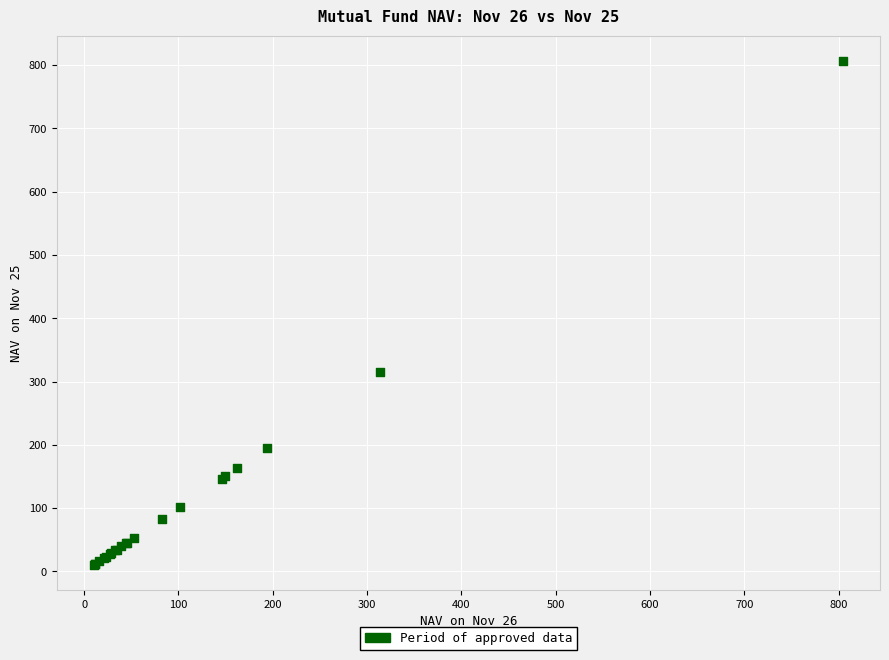

What Y value in the scatter plot is closest to 408?

315.2